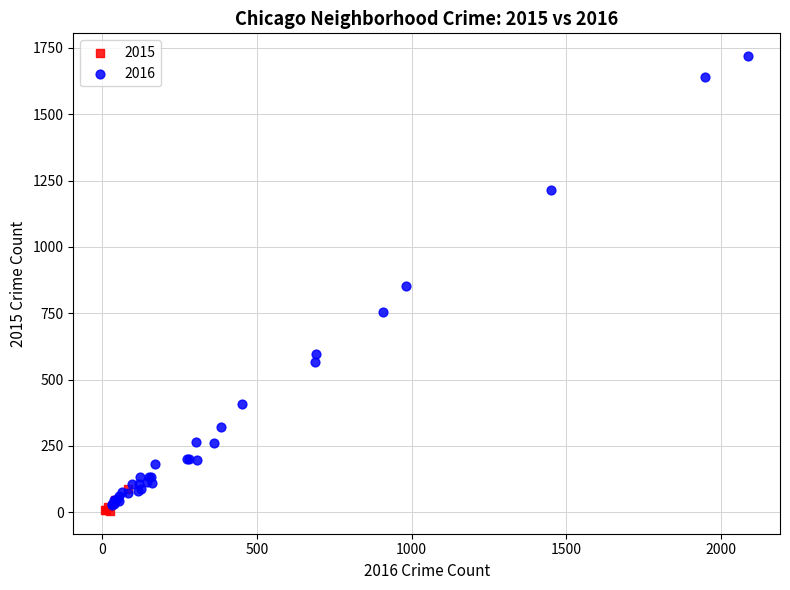

Which series has the widest spread of Y values?

2016